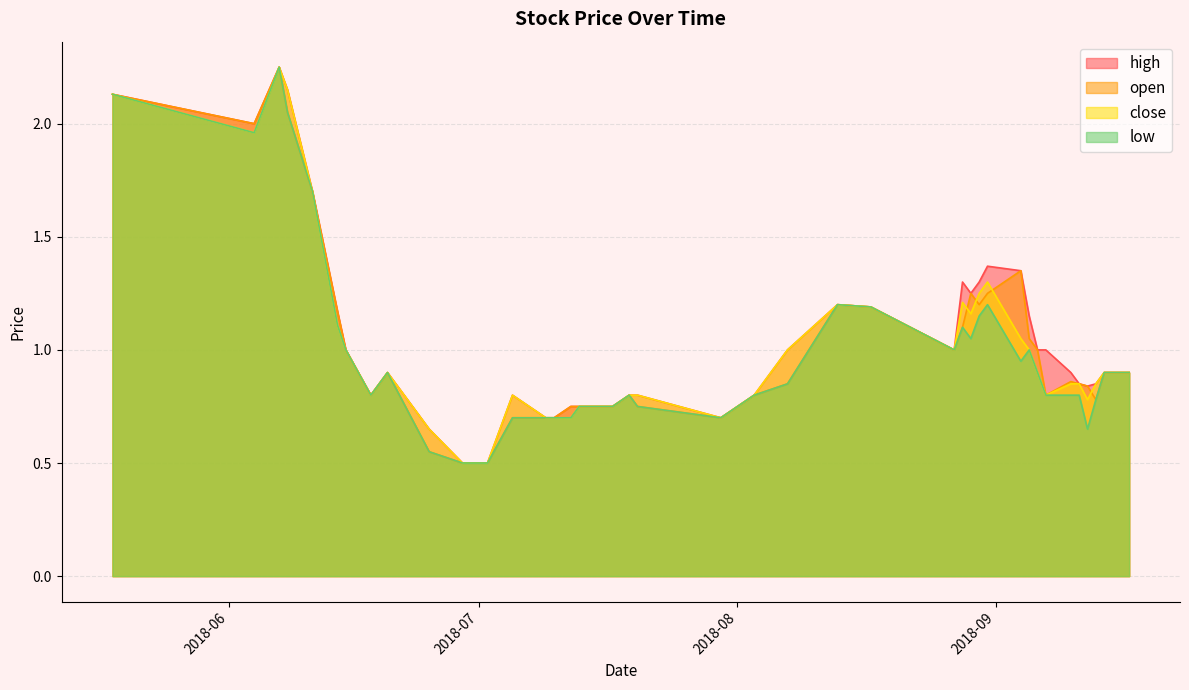

True or false: open and close intersect in this chart.

True